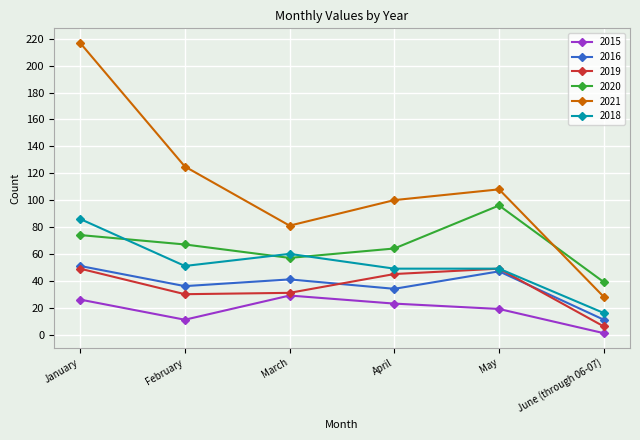

True or false: 2020 and 2015 intersect in this chart.

False